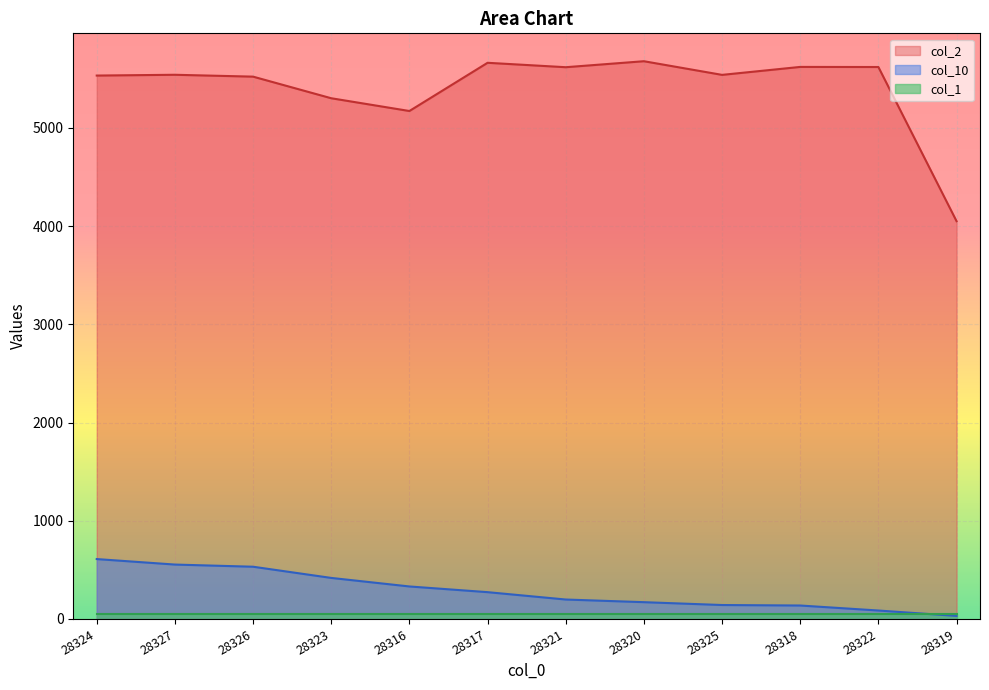

What is the difference between the col_10 values at 28324 and 28323?

192